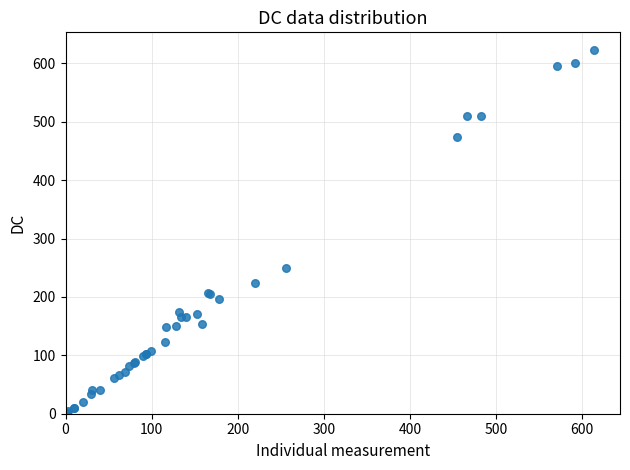

What Y value in the scatter plot is closest to 312?

250